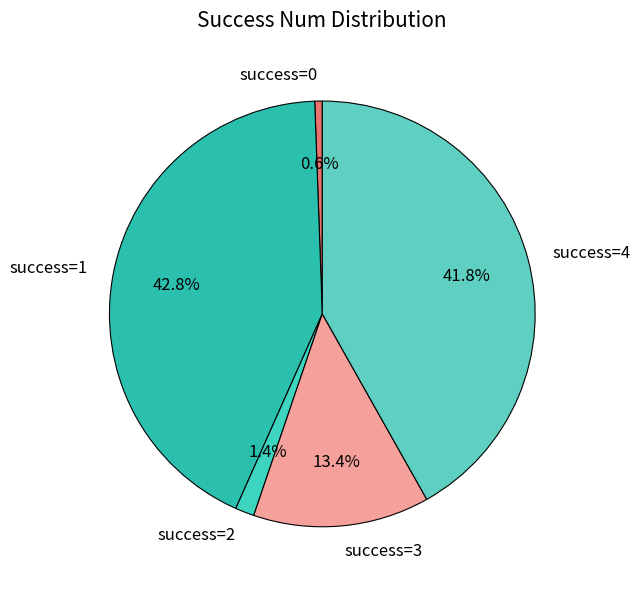

Combined, do success=2 and success=1 account for over 50%?

No